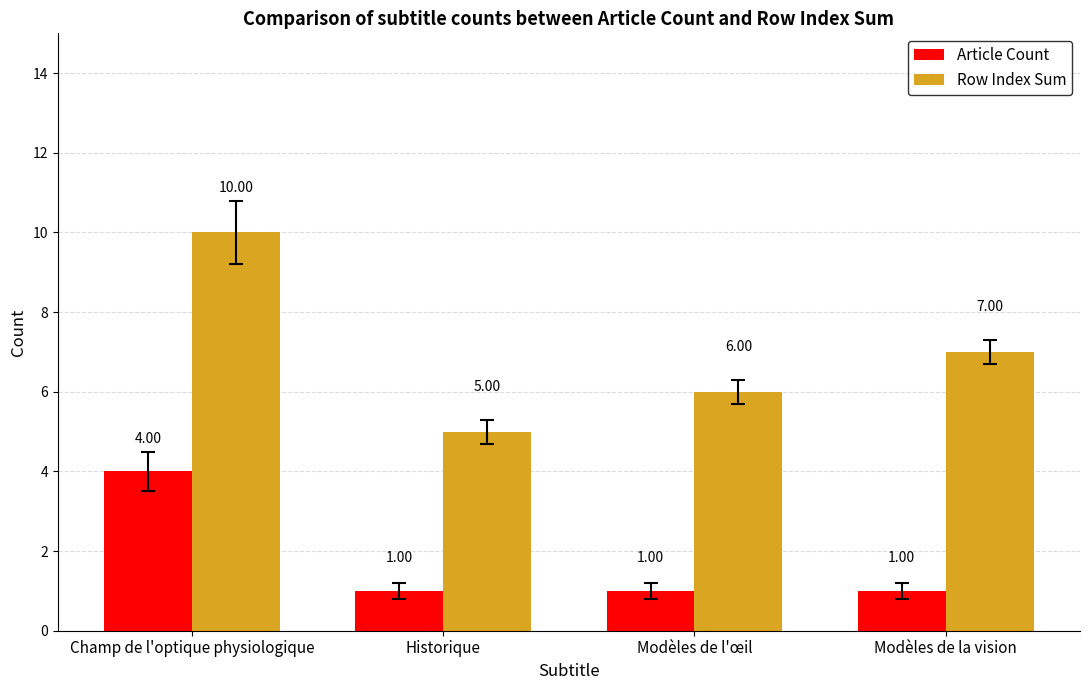

What is the label of the 1st bar from the left?

Champ de l'optique physiologique